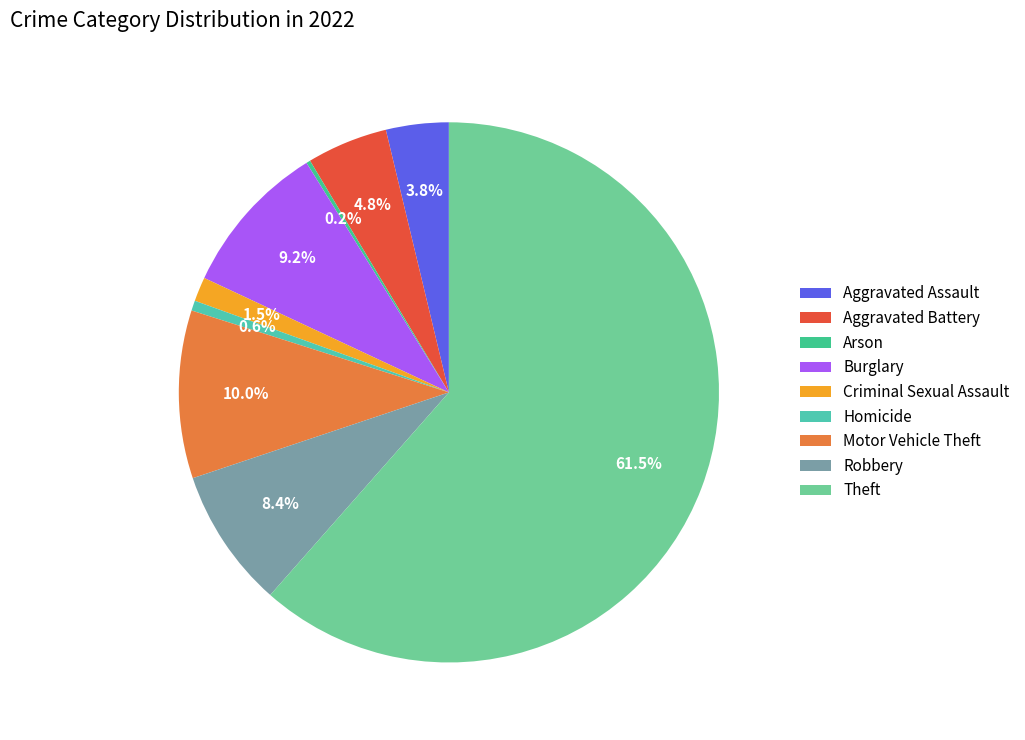

Do Homicide and Robbery together represent more than half of the pie?

No